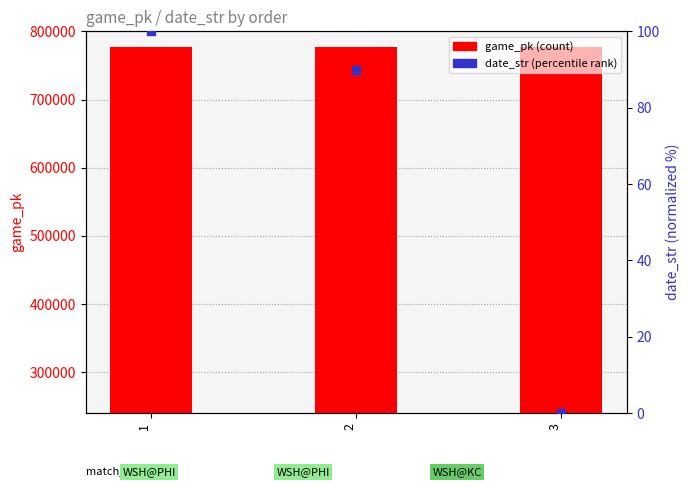

Which series reaches the maximum Y coordinate?

game_pk